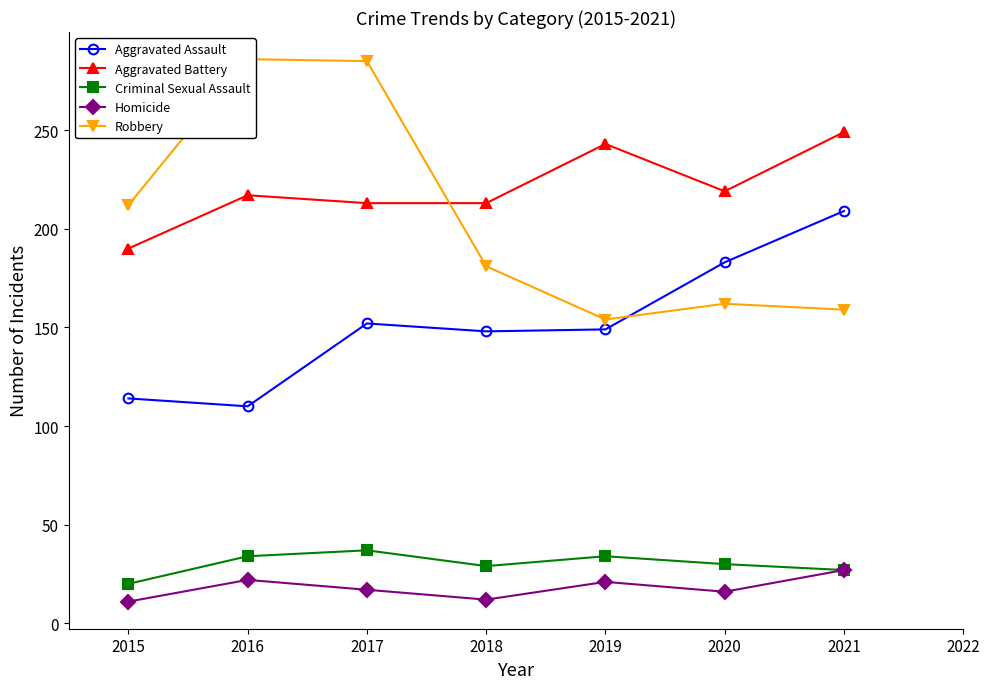

Does the chart display data point markers on the line(s)?

Yes